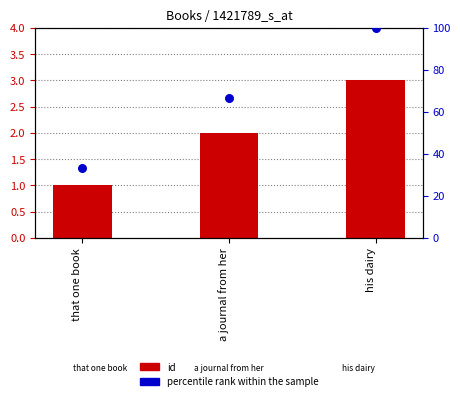

At how many categories does at least one series exceed 45?

2